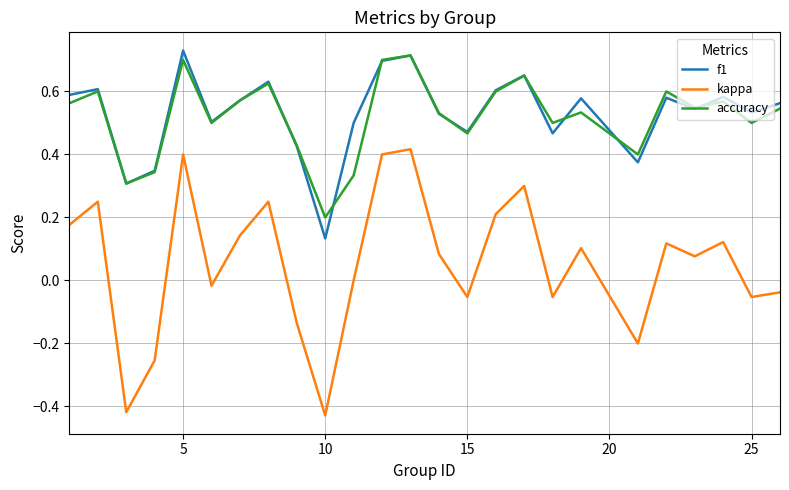

Which series has the widest spread of values?

kappa